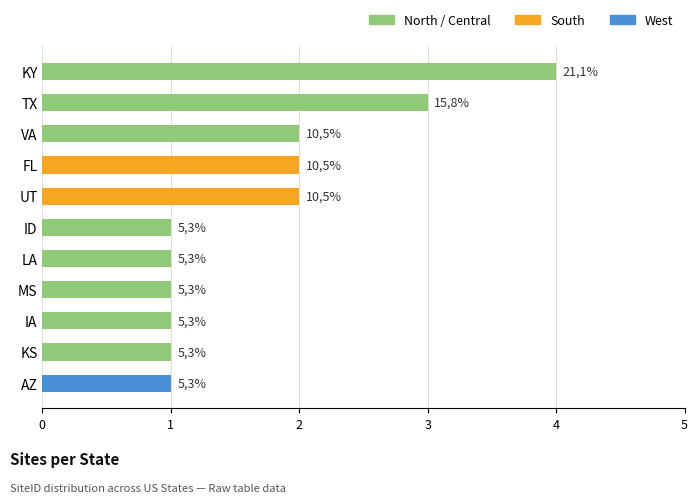

How many bars are there in total?

11